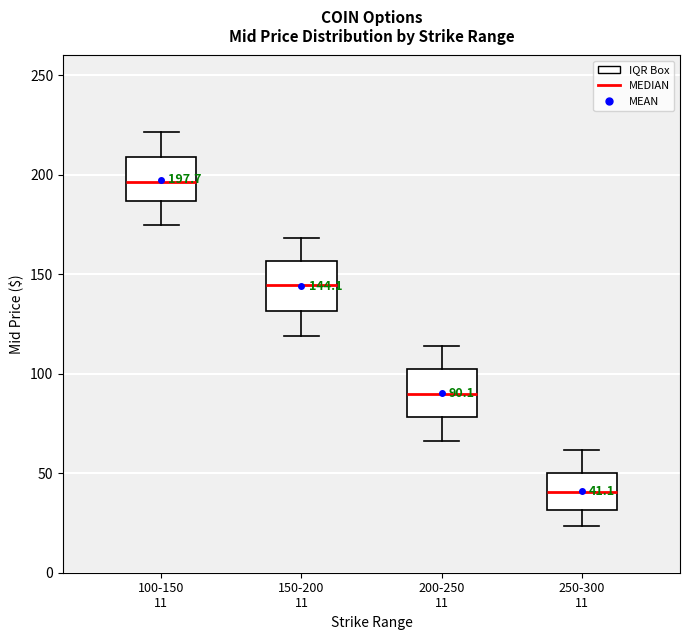

Which box has the lowest median line?

250-300 11